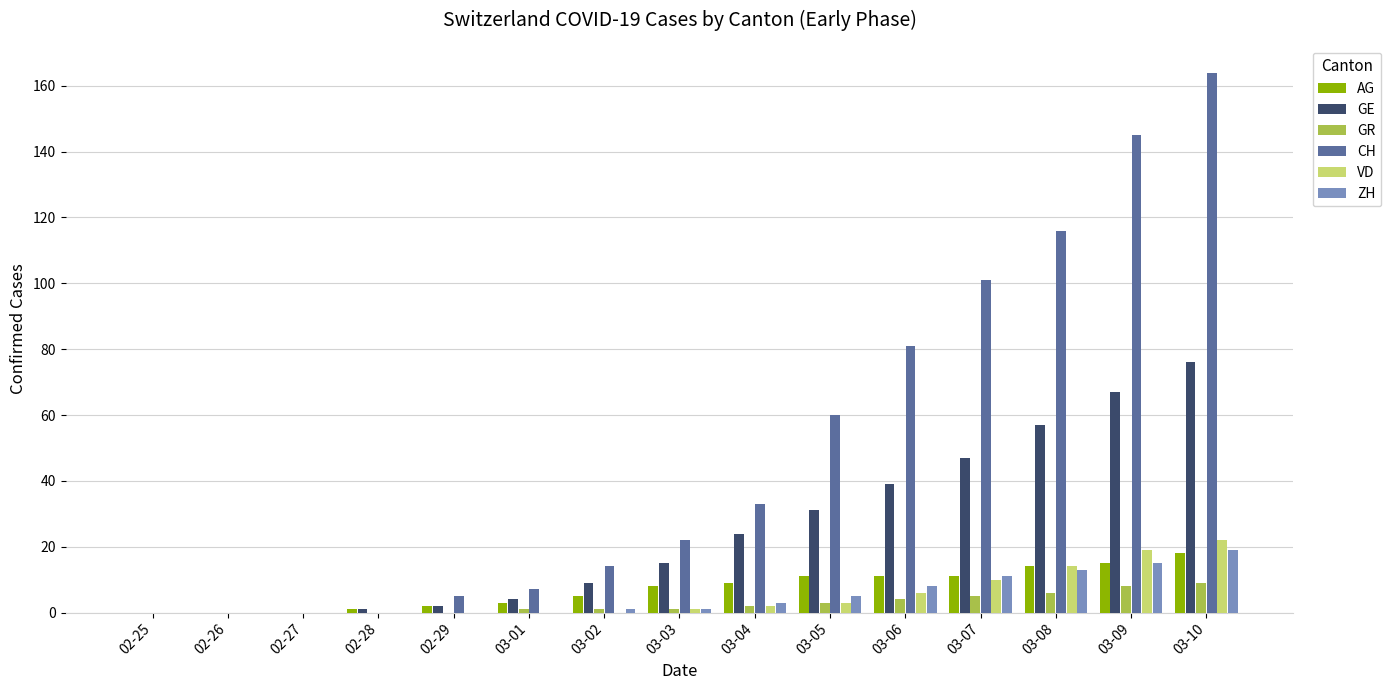

Which label corresponds to the largest value in the chart?

03-10